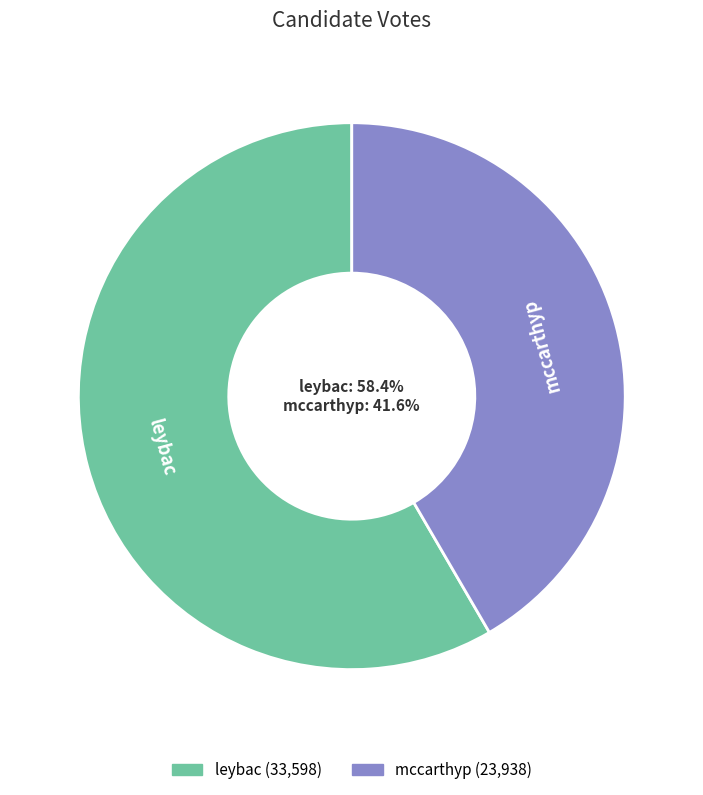

To the nearest percent, what is the average slice percentage?

50%